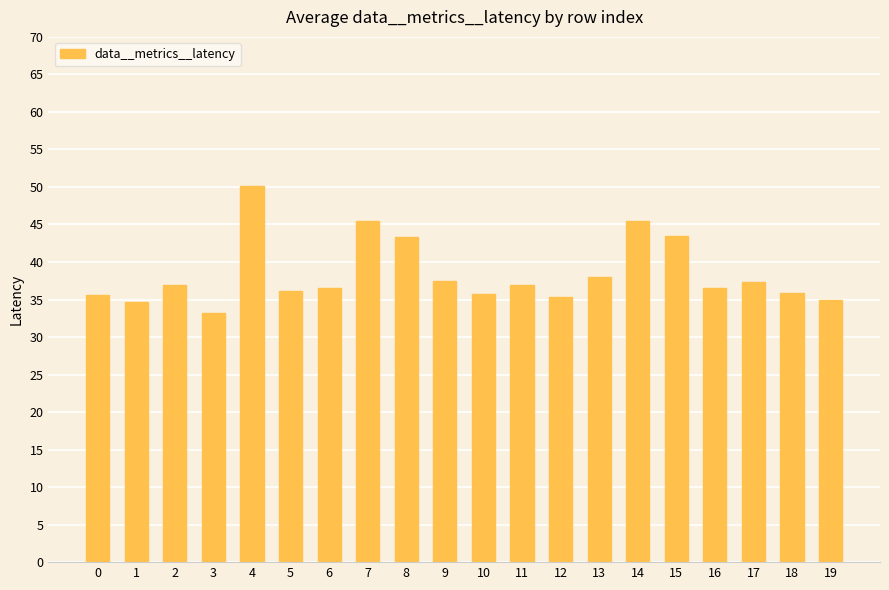

What is the value of the 6th bar from the left?

36.1